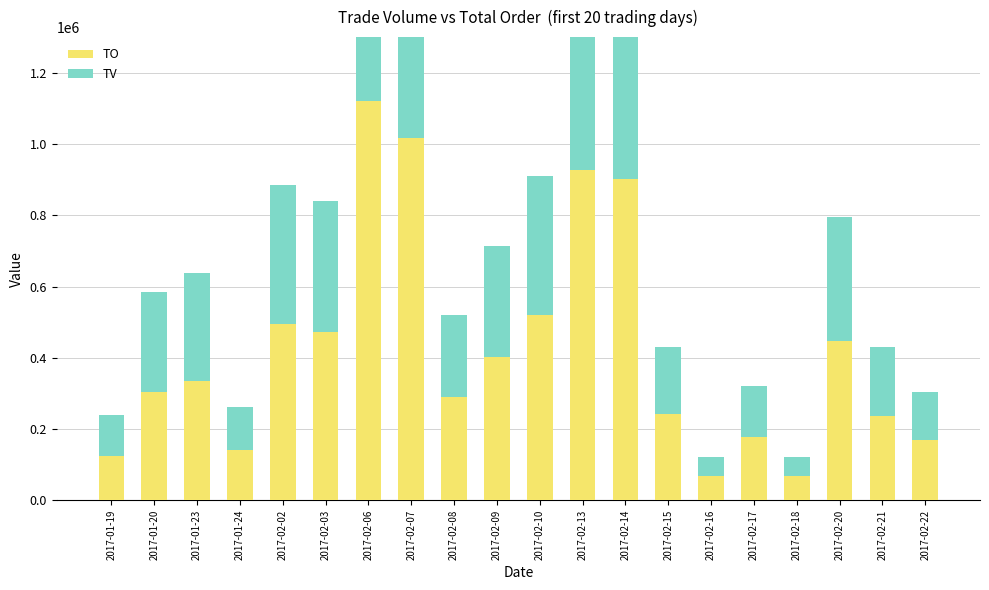

What is the sum of all TO values?

8462990